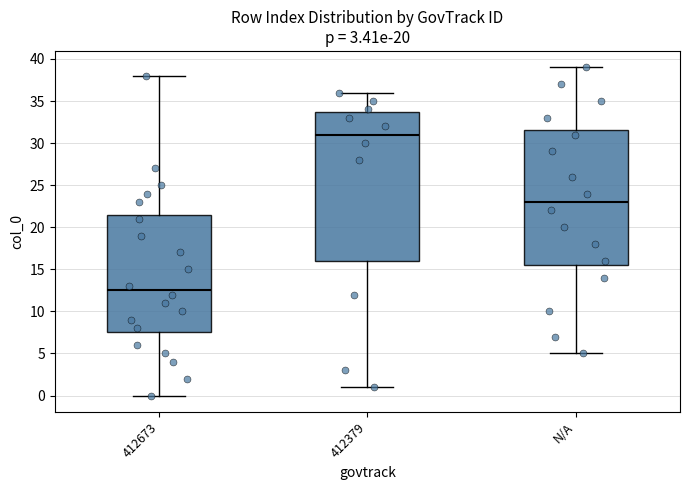

Reading left to right, transcribe this box plot: for each box, give where its median line is, the range the box spans, and where its two whiskers end, as read against the y-axis. The values are not printed on the chart, so give them approximately, as read against the axis.

412673: median 12.5, box 7.5 to 21.5, whiskers 0.0 to 38.0
412379: median 31.0, box 16.0 to 34.0, whiskers 1.0 to 36.0
N/A: median 23.0, box 15.5 to 31.5, whiskers 5.0 to 39.0